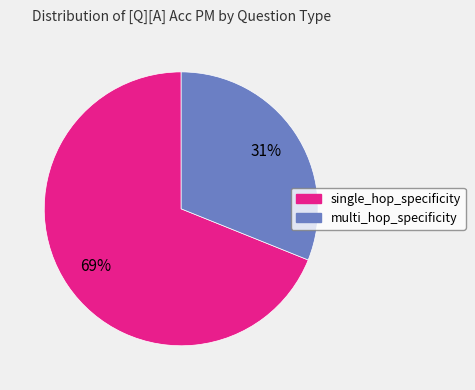

To the nearest percent, what is the average slice percentage?

50%